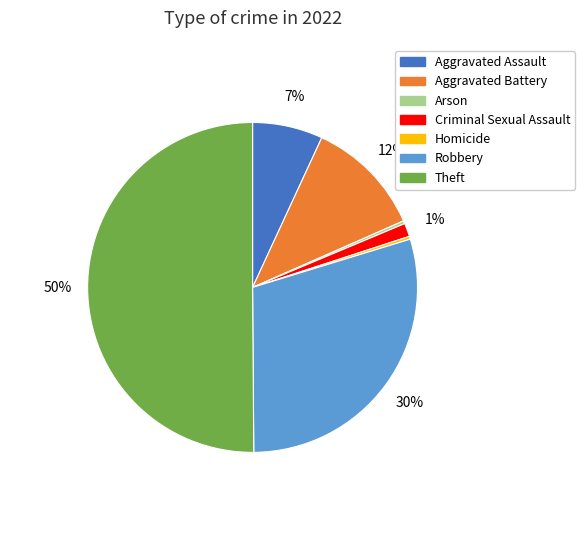

What is the largest slice in the pie chart?

Theft